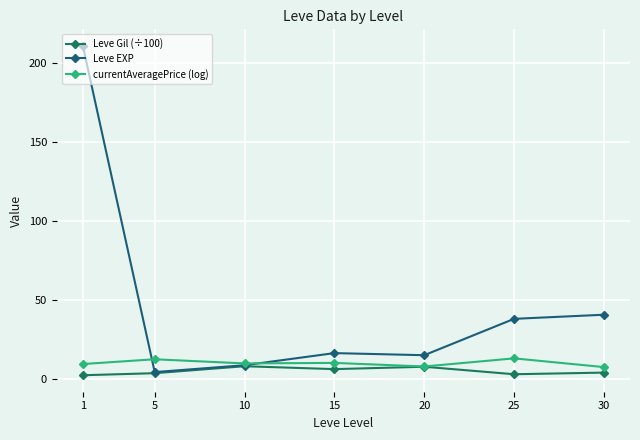

How many categories are shown in the chart?

7